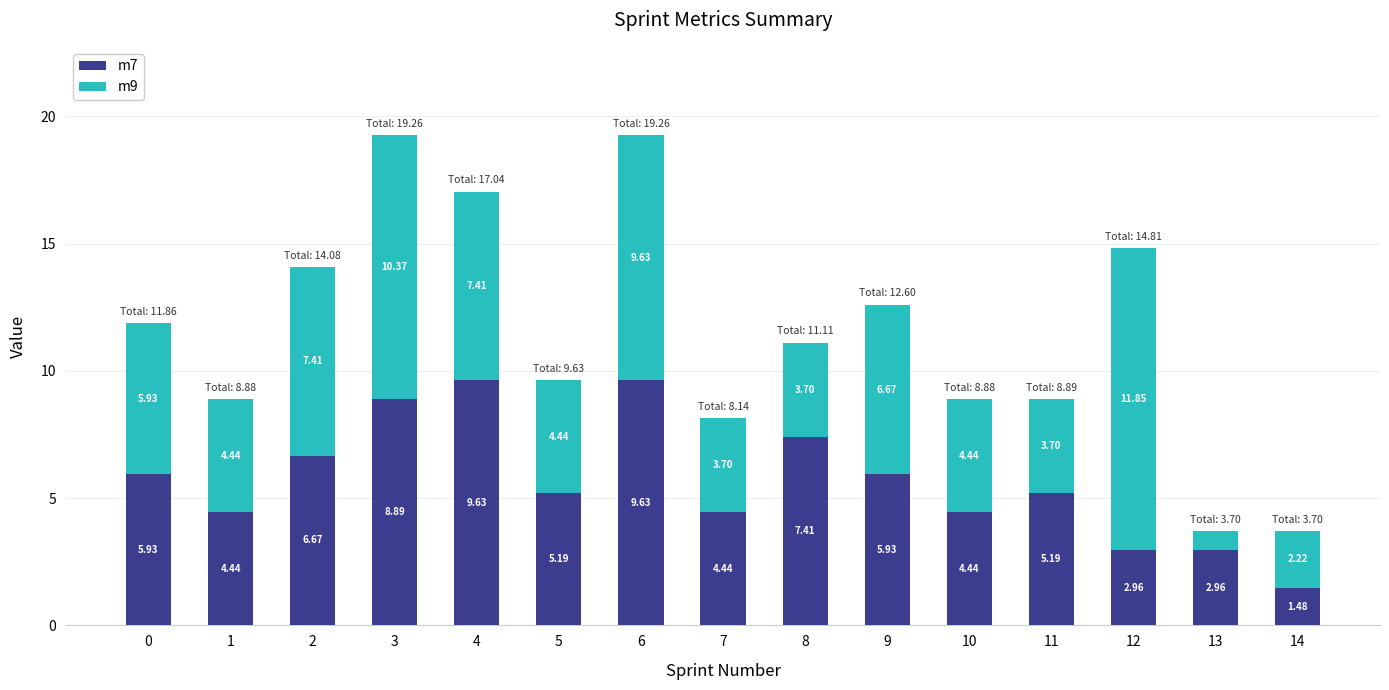

What is the sum of the m7 values at 10 and 9?

10.4